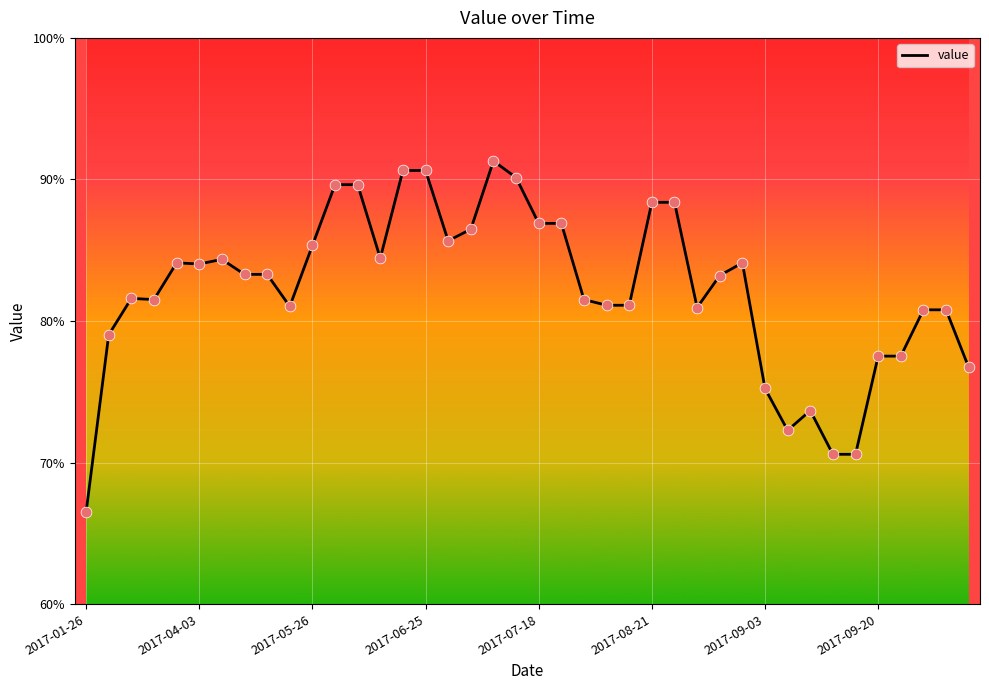

What is the greatest value displayed?

91.3